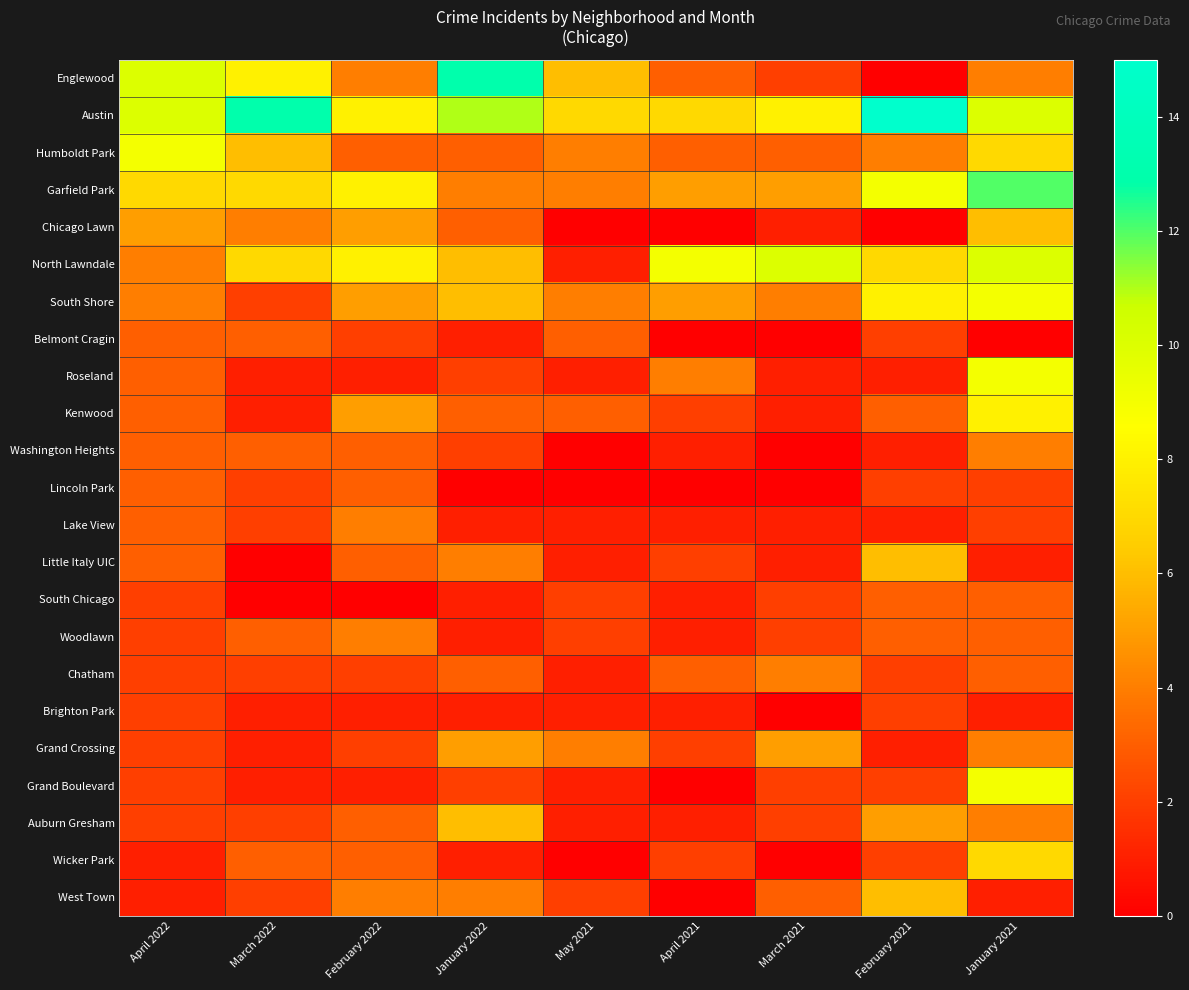

Rank the series by their maximum value, from highest to lowest.

Austin, Englewood, Garfield Park, North Lawndale, Humboldt Park, South Shore, Roseland, Grand Boulevard, Kenwood, Wicker Park, Chicago Lawn, Little Italy UIC, Auburn Gresham, West Town, Grand Crossing, Washington Heights, Lake View, Woodlawn, Chatham, Belmont Cragin, Lincoln Park, South Chicago, Brighton Park